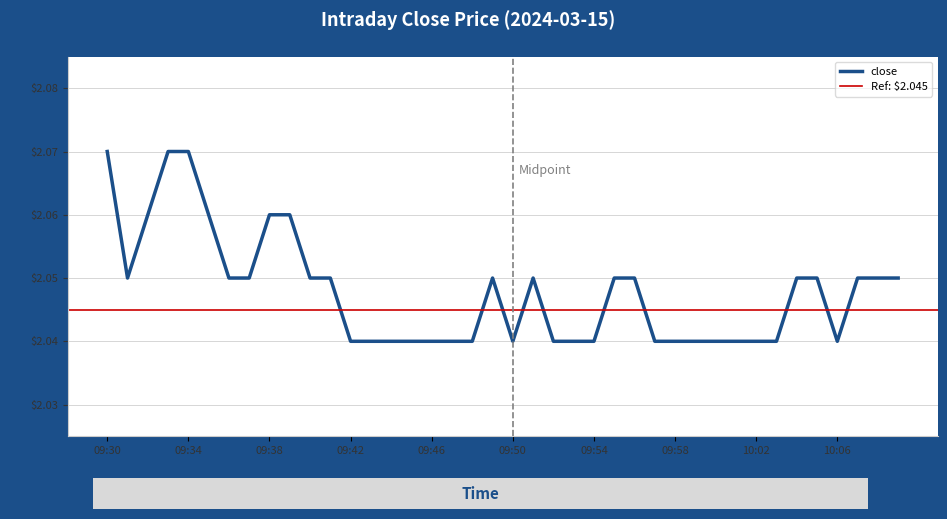

How many points are higher than both their immediate neighbors (excluding endpoints)?

2